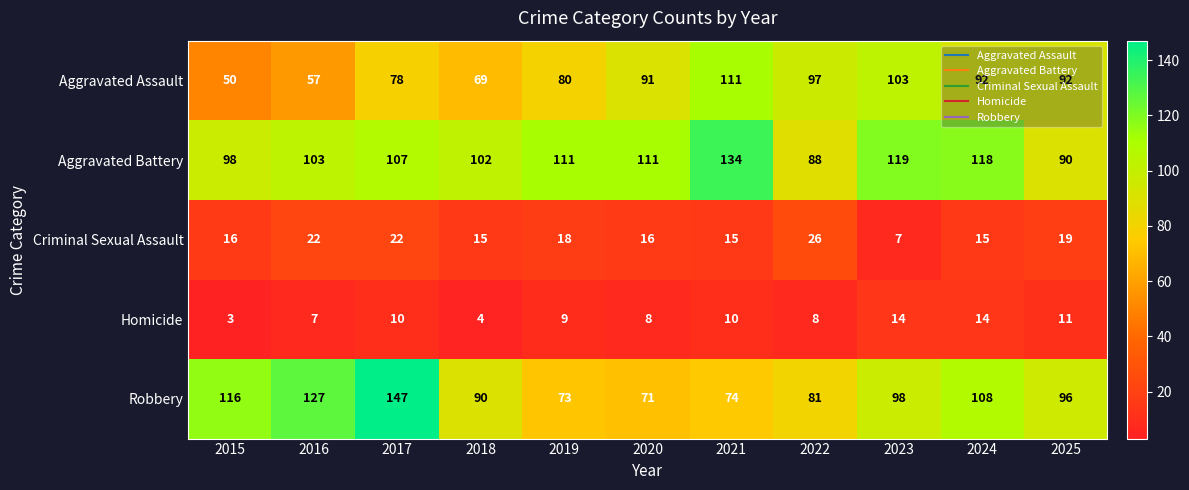

What is the difference between the Robbery values at 2017 and 2015?

31